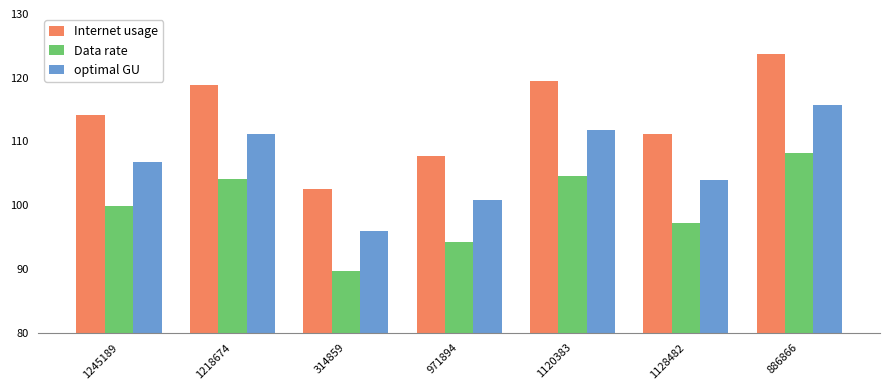

What is the label of the 1st bar from the left?

1245189